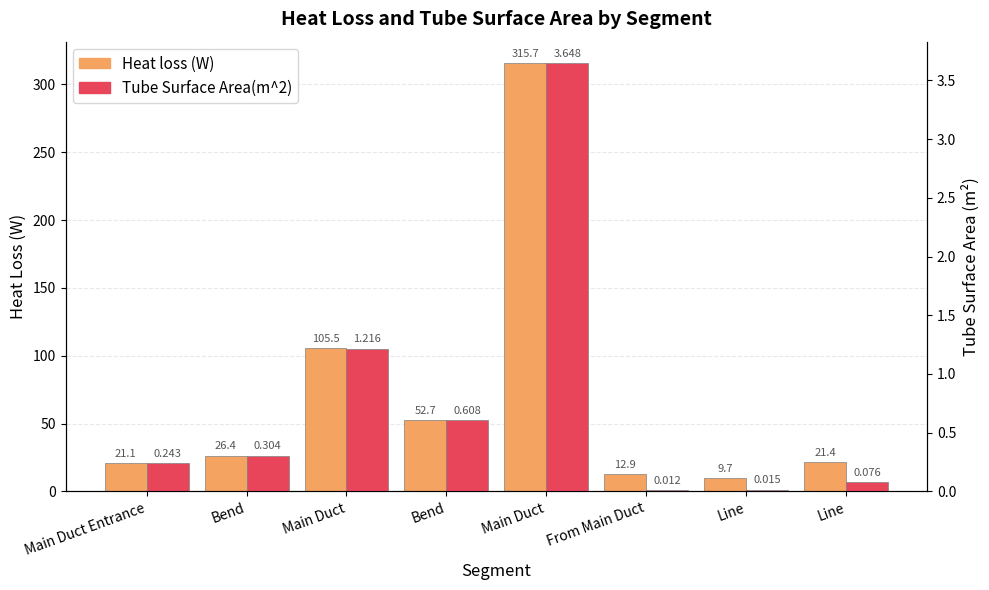

Reading right to left, list all the values displayed in this chart.

Heat loss (W): Line=21.4	Line=9.7	From Main Duct=12.9	Main Duct=315.7	Bend=52.7	Main Duct=105.5	Bend=26.4	Main Duct Entrance=21.1
Tube Surface Area(m^2): Line=0.1	Line=0.0	From Main Duct=0.0	Main Duct=3.6	Bend=0.6	Main Duct=1.2	Bend=0.3	Main Duct Entrance=0.2